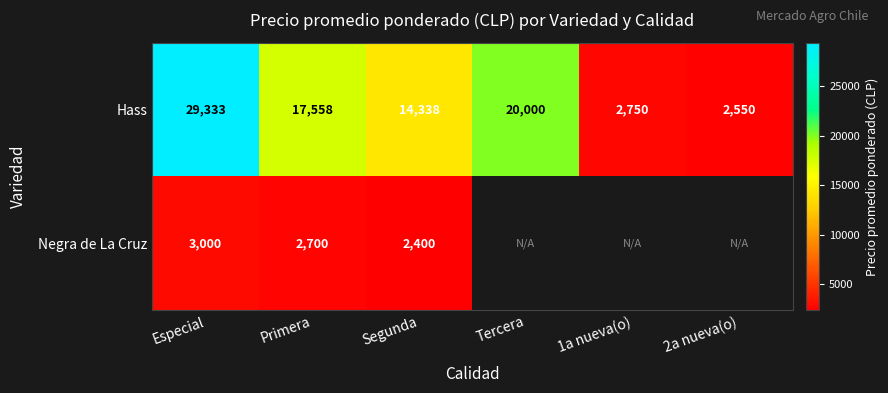

Which label corresponds to the largest value in the chart?

Especial